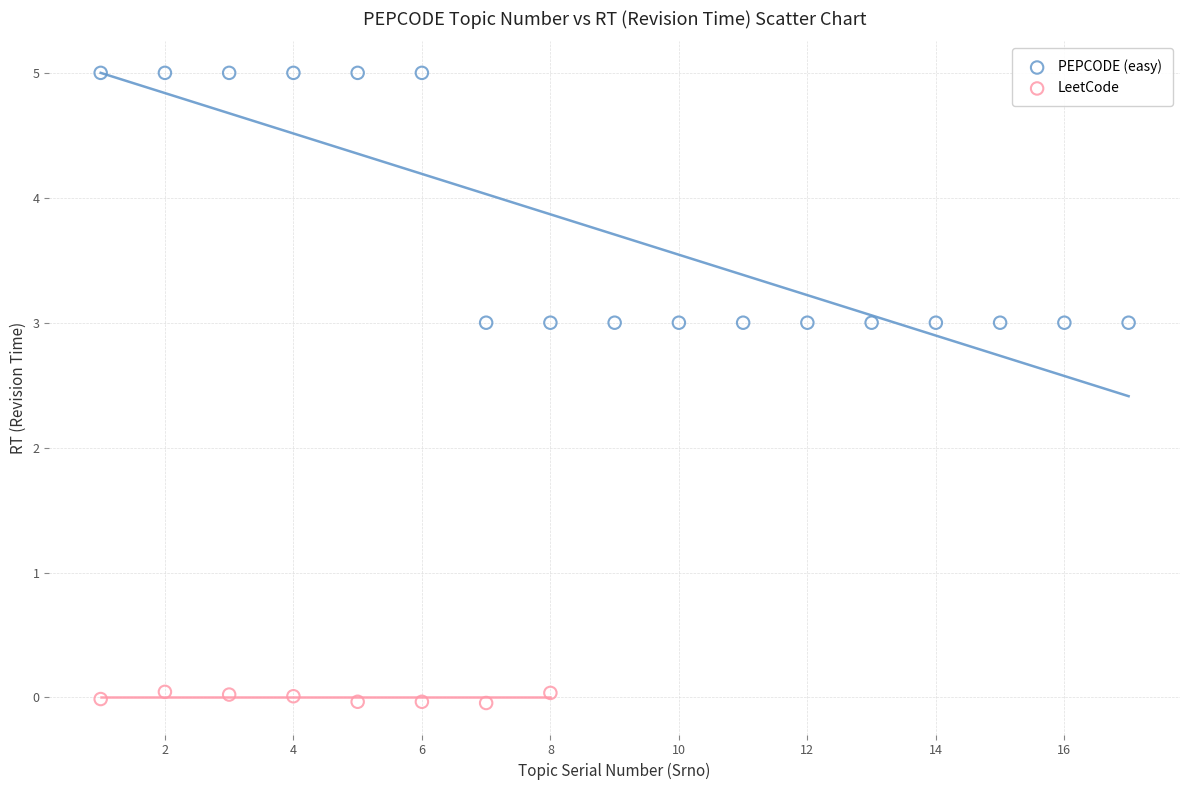

Which series has the widest spread of Y values?

PEPCODE (easy)